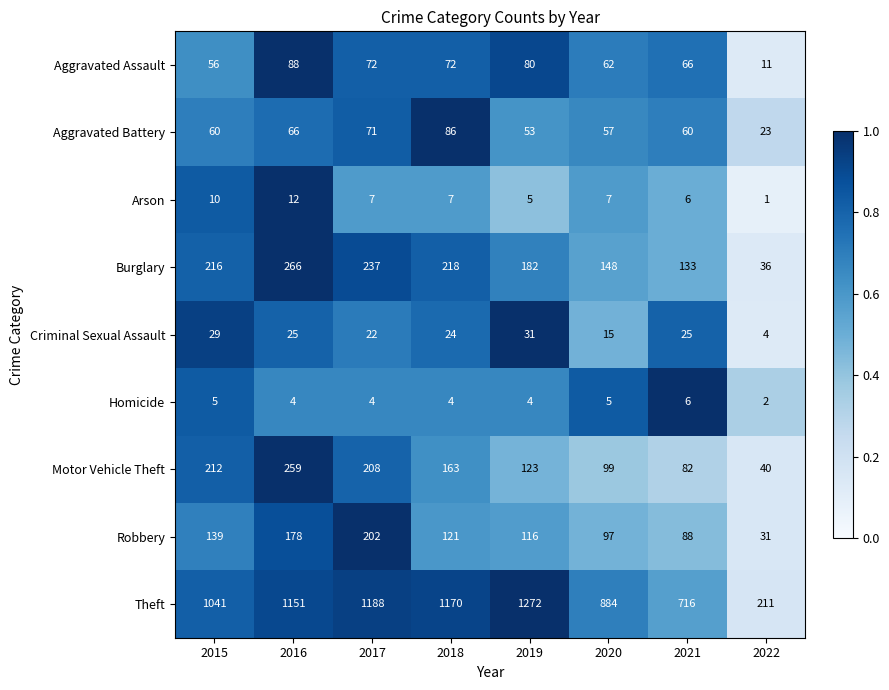

Which label corresponds to the largest value in the chart?

2019